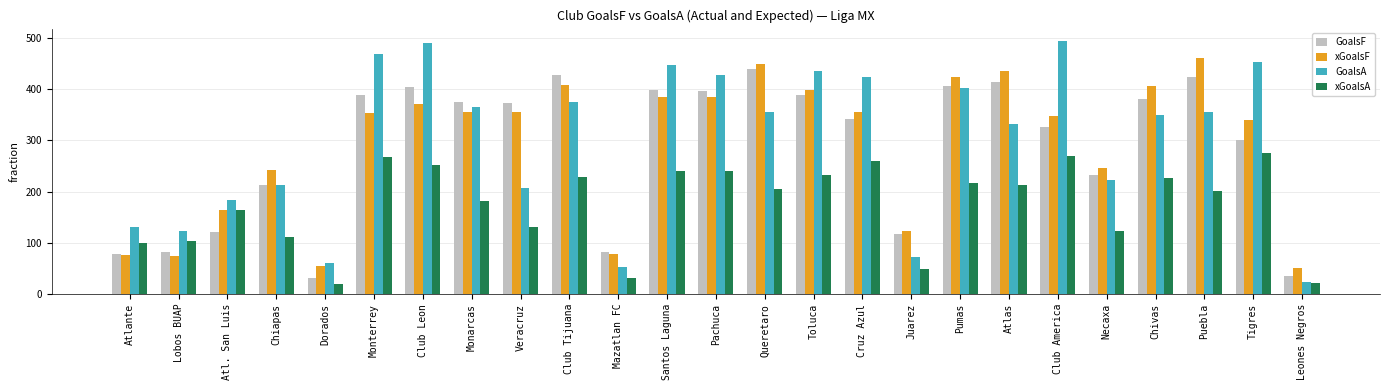

What is the difference between the maximum and second lowest values in the xGoalsF series?

406.3